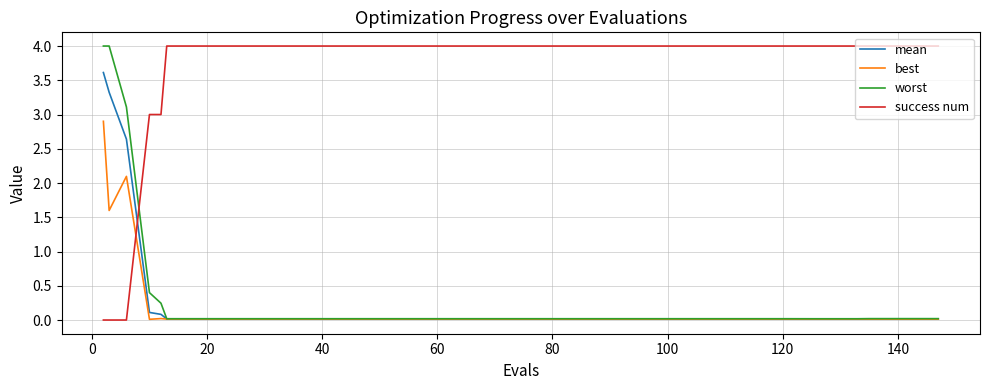

Count the number of categories in the chart.

40